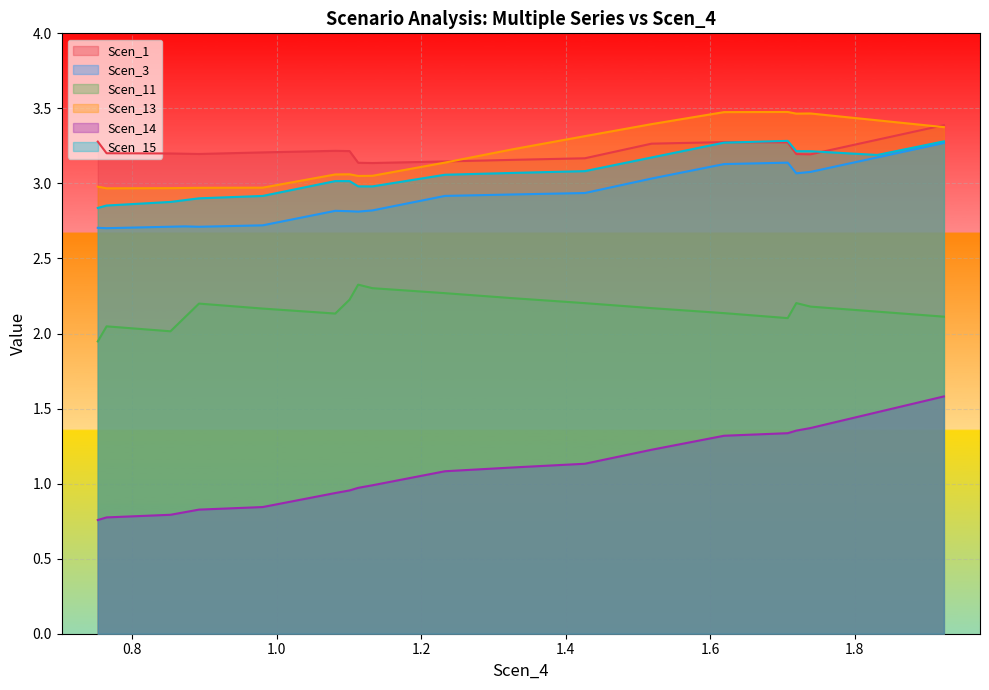

Which series has the widest spread of values?

Scen_14